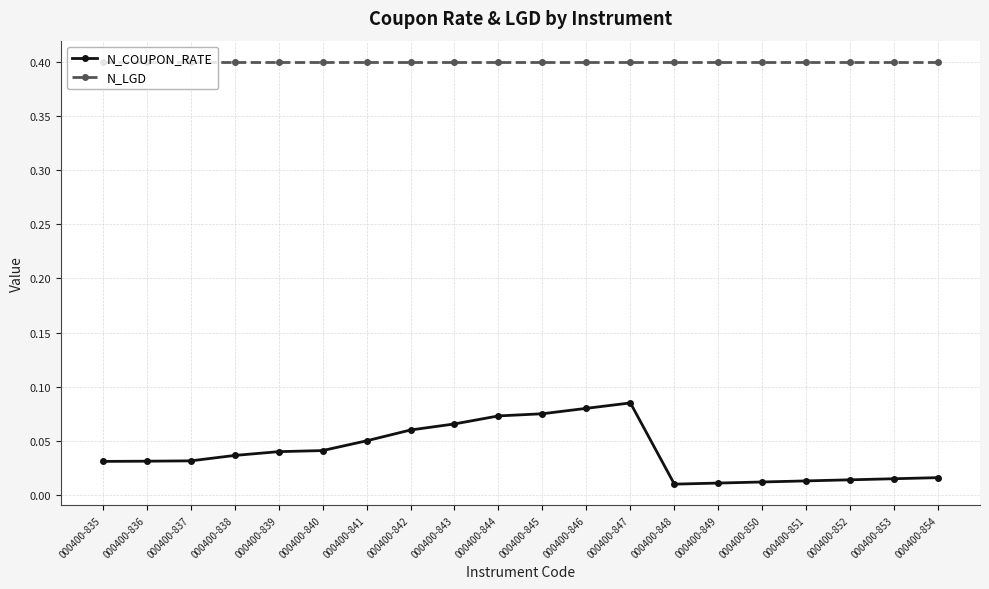

The N_LGD series shows 0.4 at 000400-836. True or false?

True